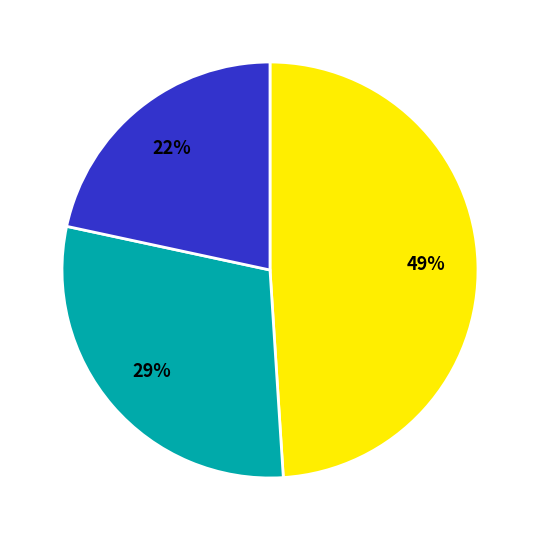

To the nearest percent, what is the difference between the largest and smallest slice percentages?

27%